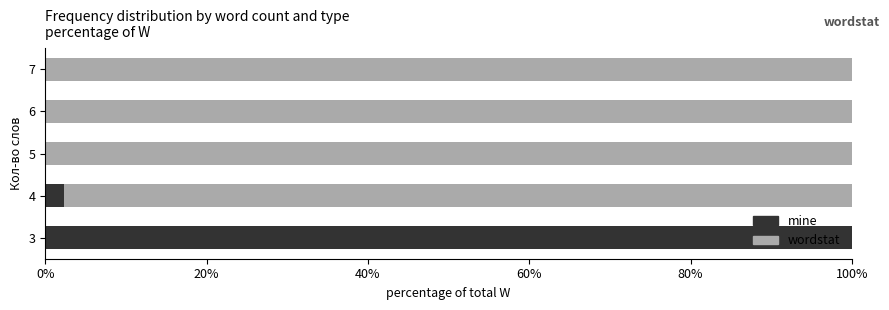

Which category has the highest value in the mine series?

3